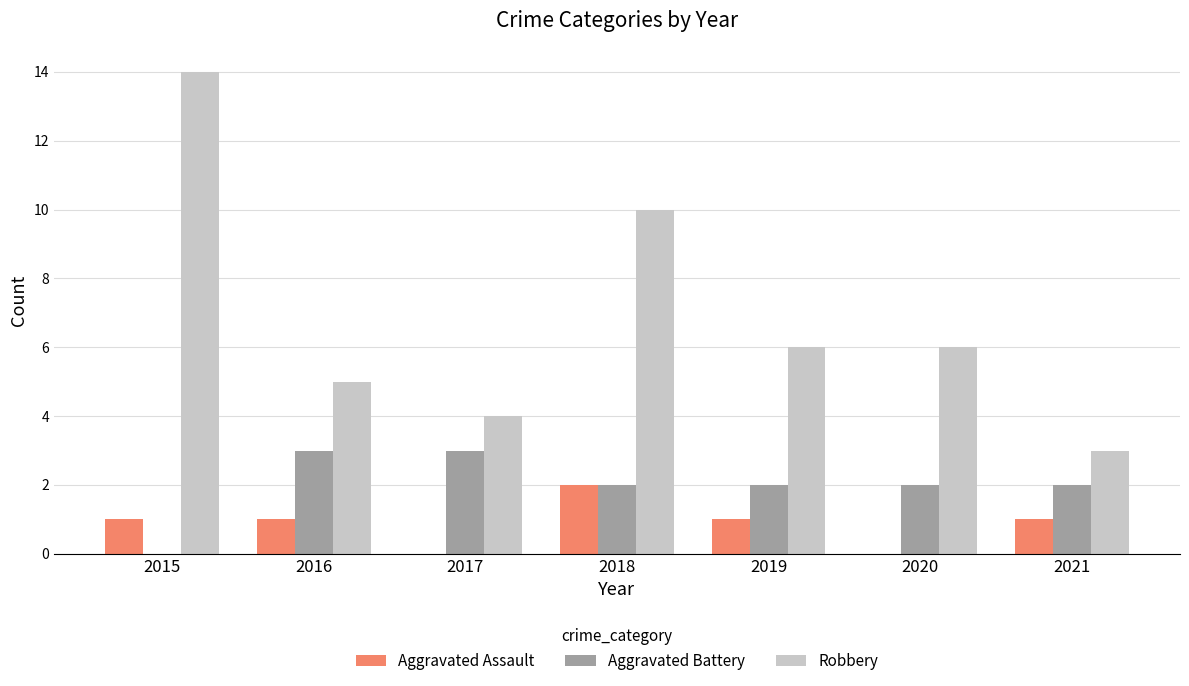

Which series has the largest total across all categories?

Robbery